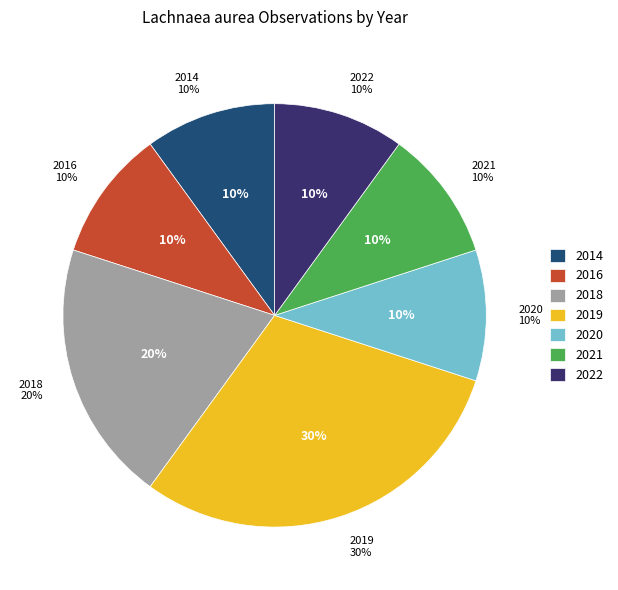

Does 2021 represent more than half of the total?

No